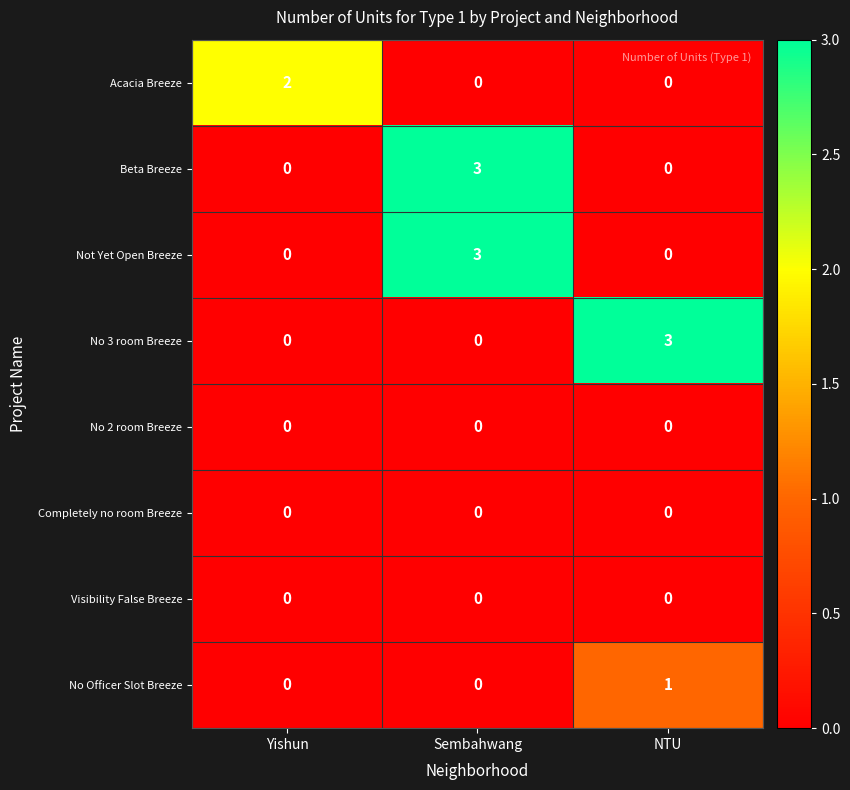

Reading right to left, extract all data points from this chart.

Acacia Breeze: 0	0	2
Beta Breeze: 0	3	0
Not Yet Open Breeze: 0	3	0
No 3 room Breeze: 3	0	0
No 2 room Breeze: 0	0	0
Completely no room Breeze: 0	0	0
Visibility False Breeze: 0	0	0
No Officer Slot Breeze: 1	0	0